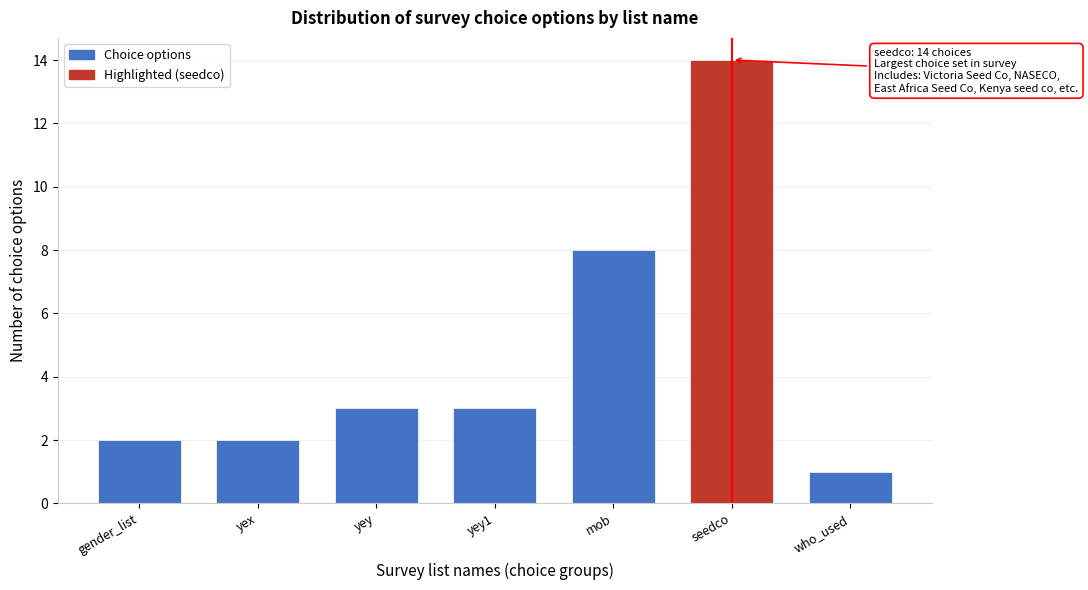

Reading left to right, list all the values displayed in this chart.

gender_list=2	yex=2	yey=3	yey1=3	mob=8	seedco=14	who_used=1